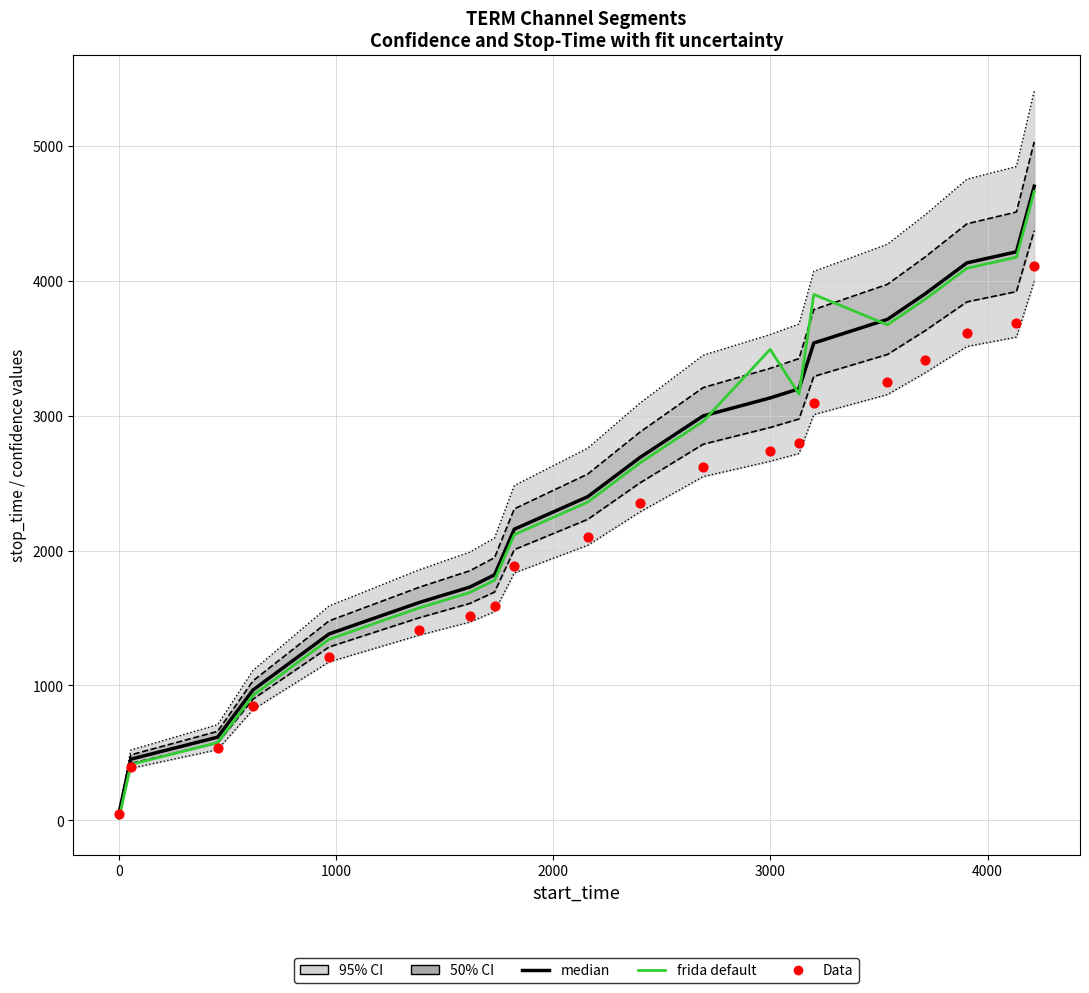

Which series has the largest total across all categories?

median